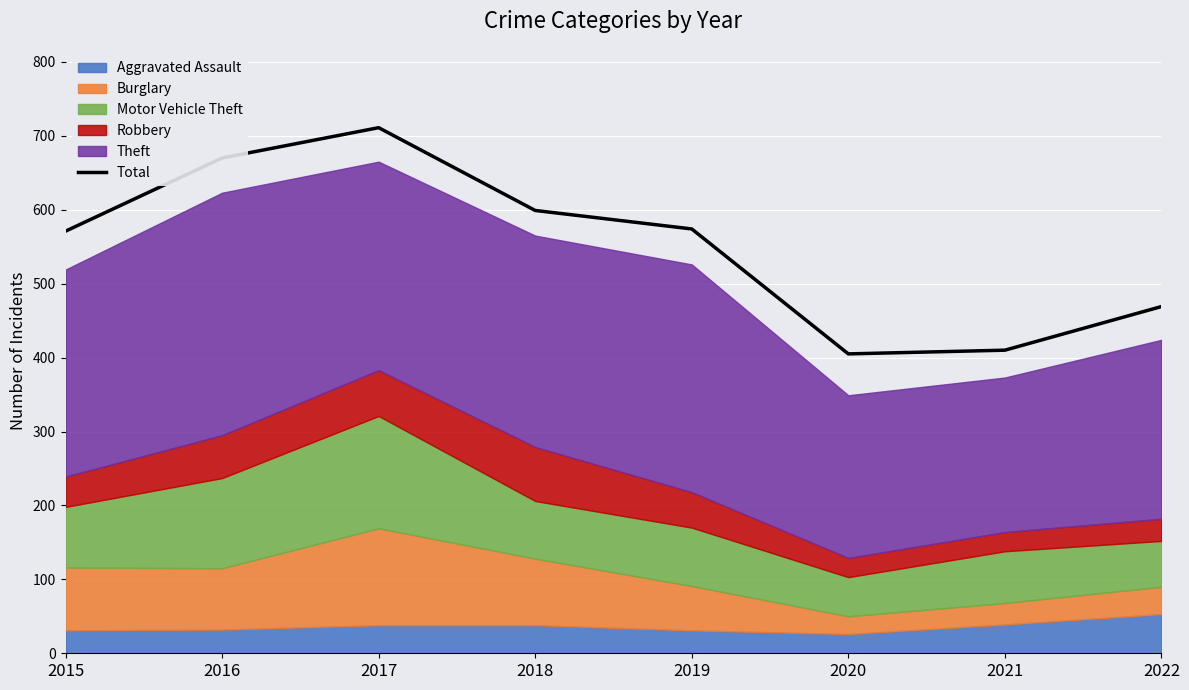

At which category does the data reach its first local peak?

2017